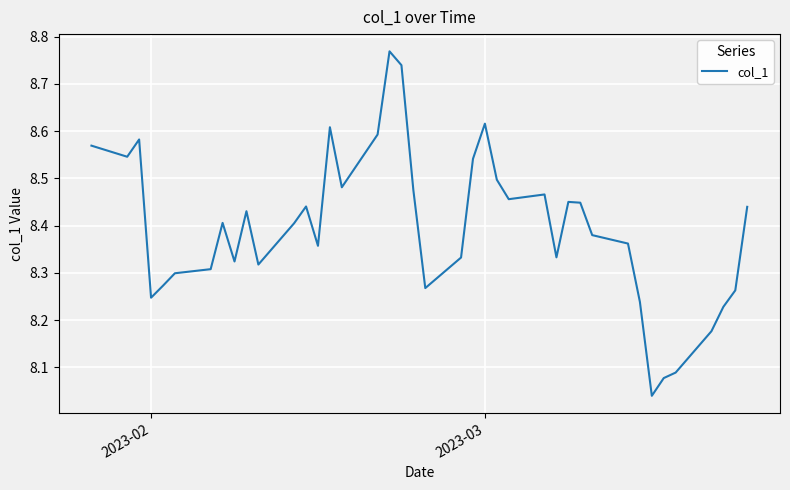

Count the number of data series in this chart.

1